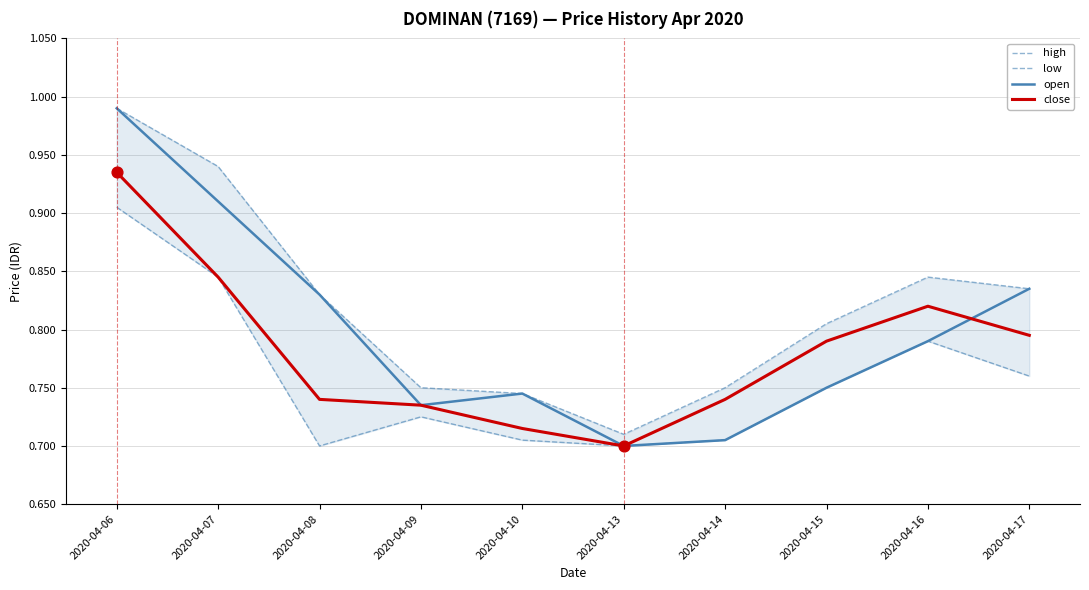

What is the total value across all series at 2020-04-17?

3.2